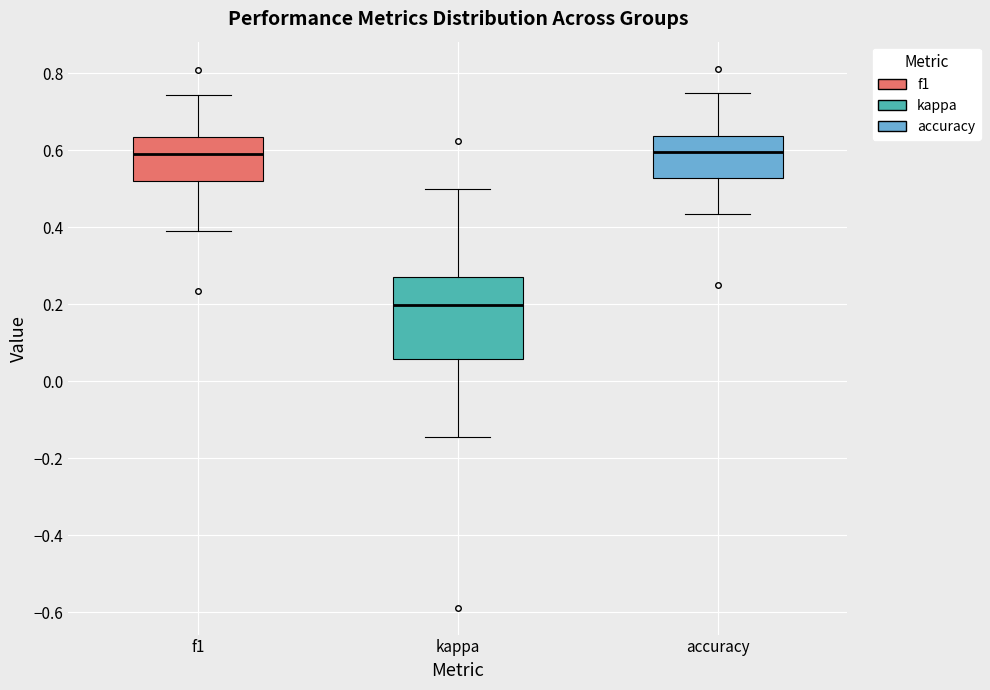

Which box is the tallest, from its lower edge to its upper edge?

kappa